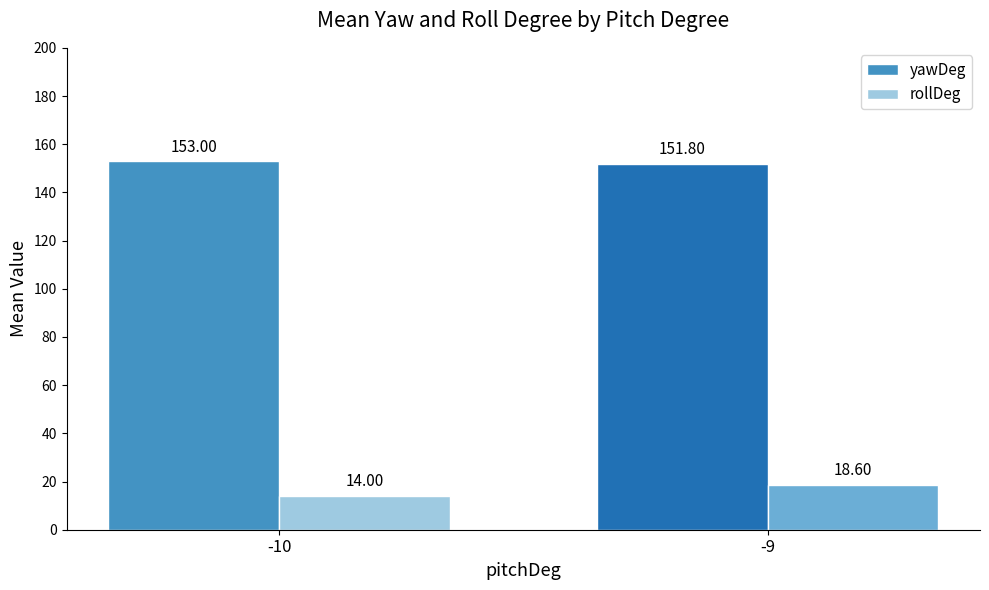

How many rollDeg values are between 14 and 18?

1